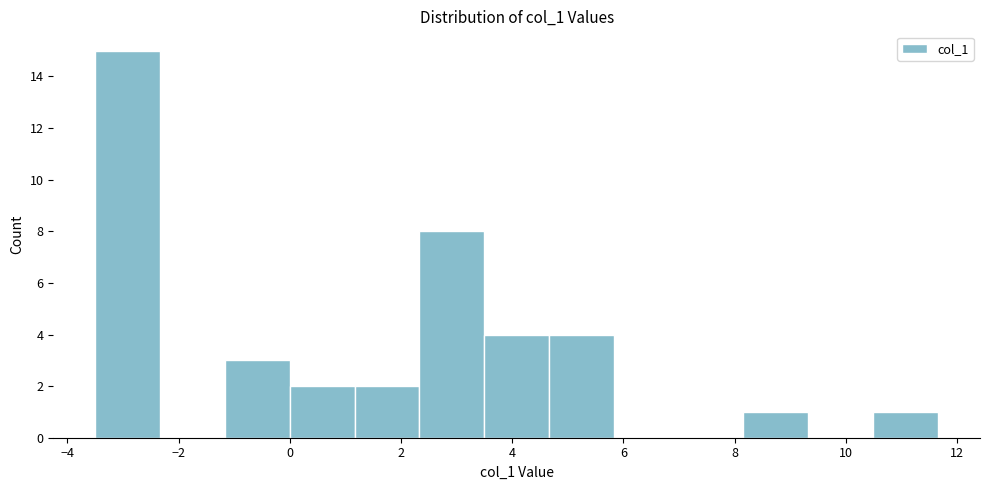

Reading left to right, transcribe this chart: for each bar, give the range it covers on the x-axis and its height. Neither the bar edges nor the heights are printed on the chart, so give them approximately, as read against the axes.

-3.4 to -2.4: 15
-2.4 to -1.2: 0
-1.2 to 0.0: 3
0.0 to 1.2: 2
1.2 to 2.4: 2
2.4 to 3.4: 8
3.4 to 4.6: 4
4.6 to 5.8: 4
5.8 to 7.0: 0
7.0 to 8.2: 0
8.2 to 9.4: 1
9.4 to 10.4: 0
10.4 to 11.6: 1